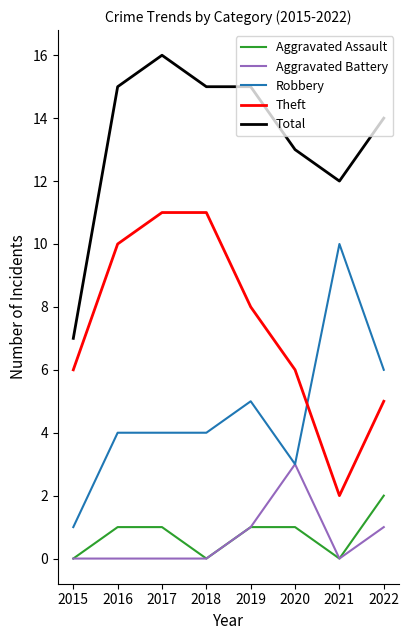

Which label corresponds to the largest value in the chart?

2017